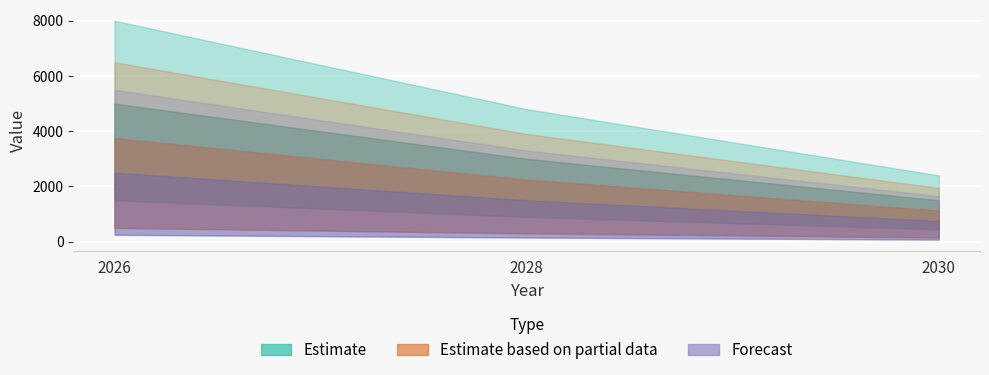

List the labels in order of value, largest first.

2026, 2028, 2030